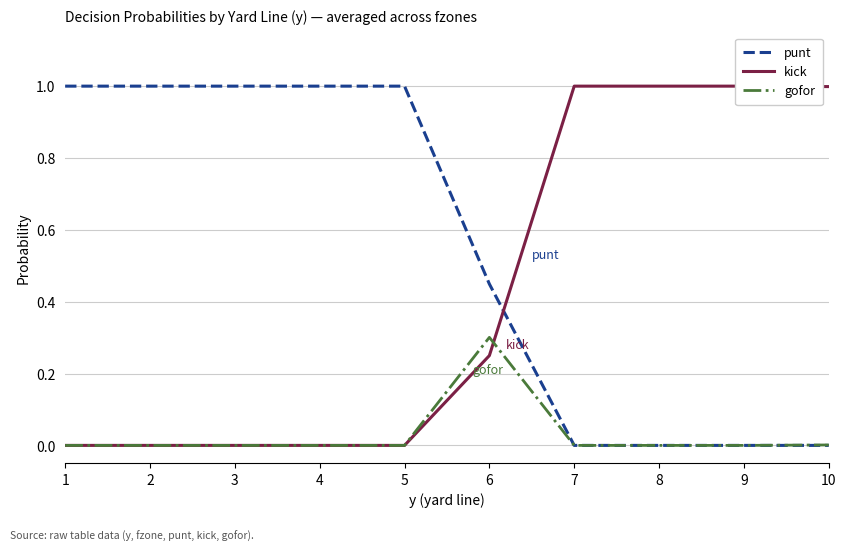

Reading left to right, what are all the values shown in this chart?

punt: 1=1.0	2=1.0	3=1.0	4=1.0	5=1.0	6=0.4	7=0.0	8=0.0	9=0.0	10=0.0
kick: 1=0.0	2=0.0	3=0.0	4=0.0	5=0.0	6=0.2	7=1.0	8=1.0	9=1.0	10=1.0
gofor: 1=0.0	2=0.0	3=0.0	4=0.0	5=0.0	6=0.3	7=0.0	8=0.0	9=0.0	10=0.0